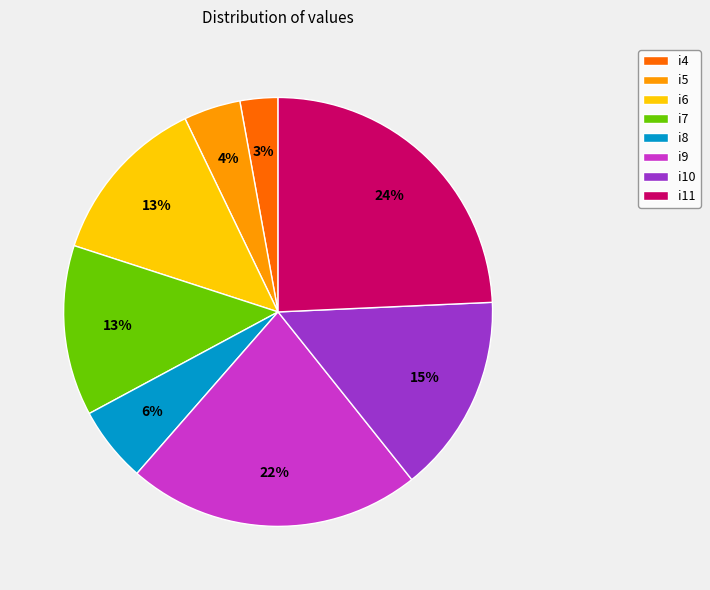

How many slices are in this pie chart?

8